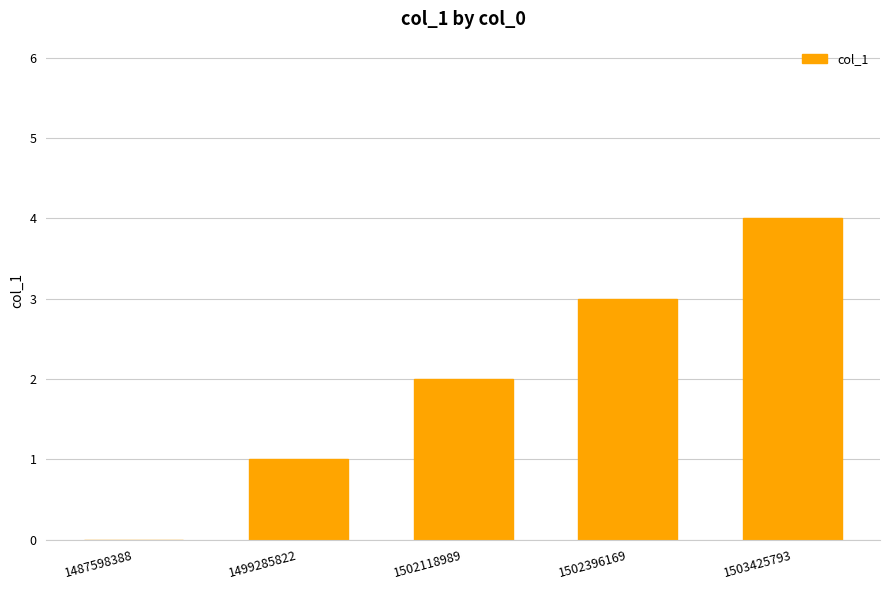

The value at 1502396169 is 3. True or false?

True